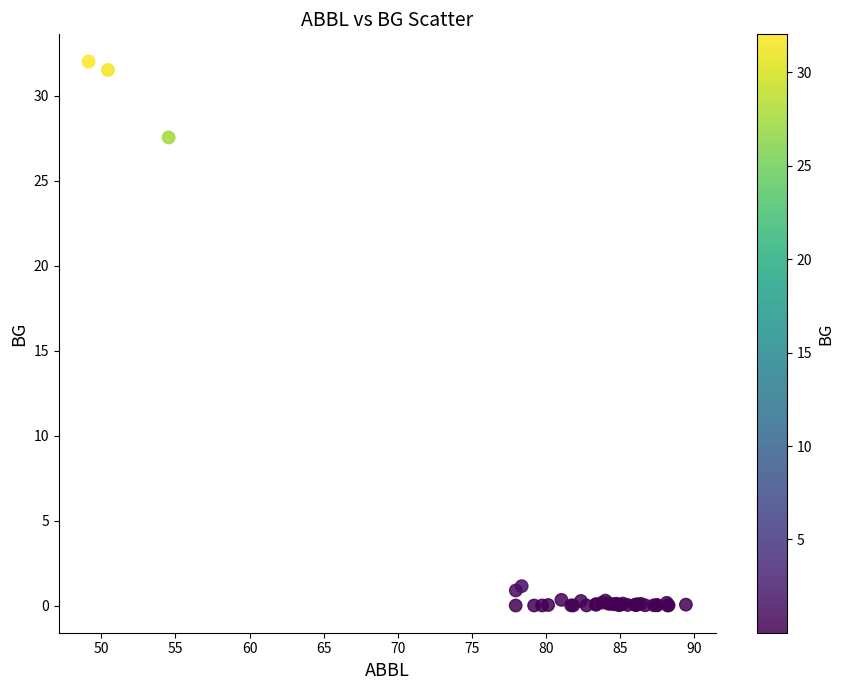

What Y value in the scatter plot is closest to 16?

27.5